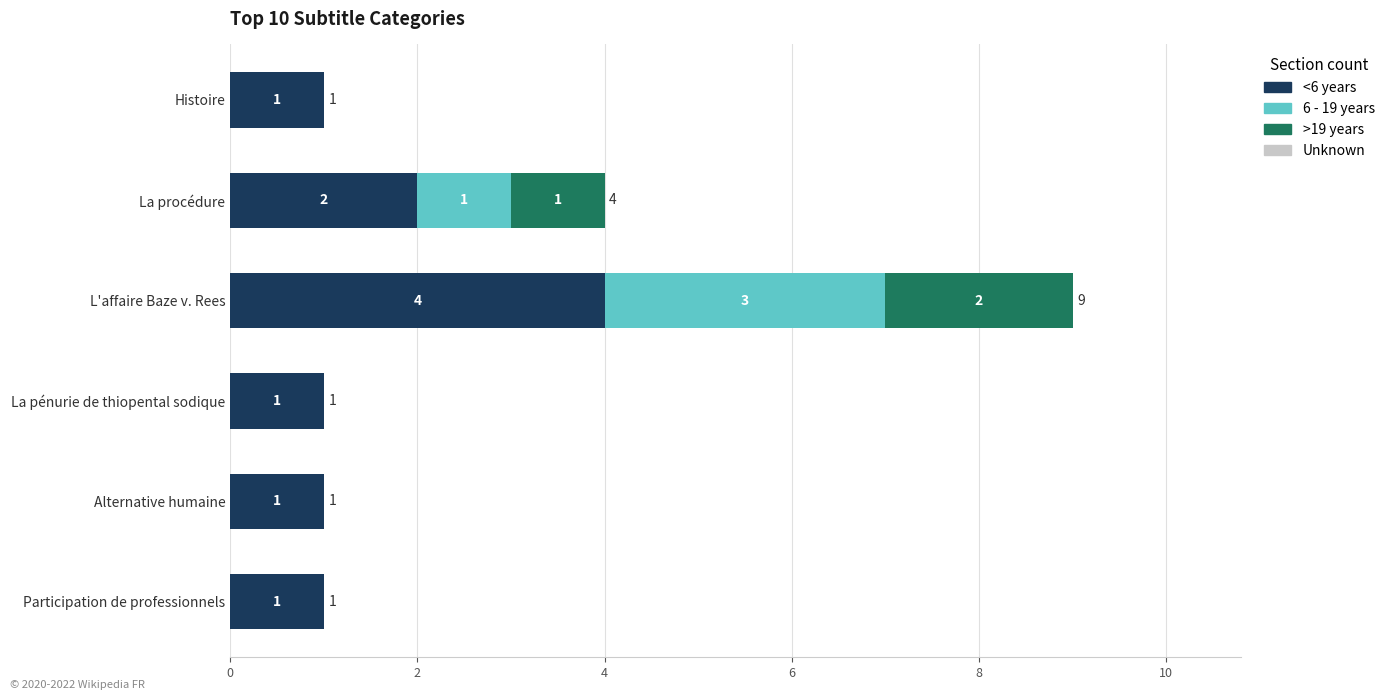

What is the total value across all series at La procédure?

4